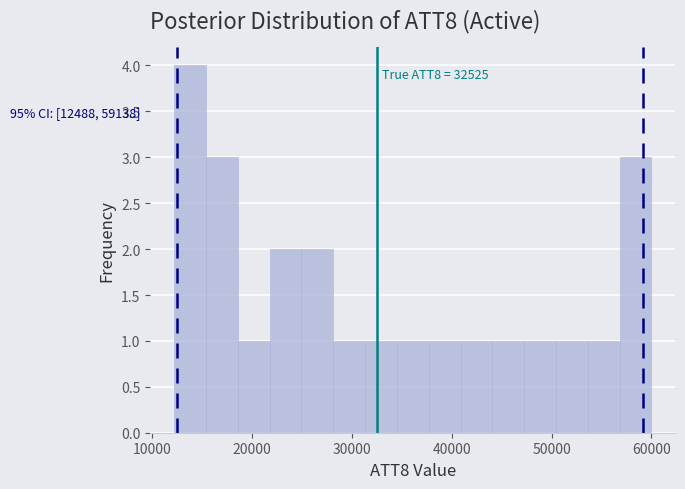

Around what value on the x-axis is the tallest bar? Give the approximate position of its centre, as read against the axis.

14000